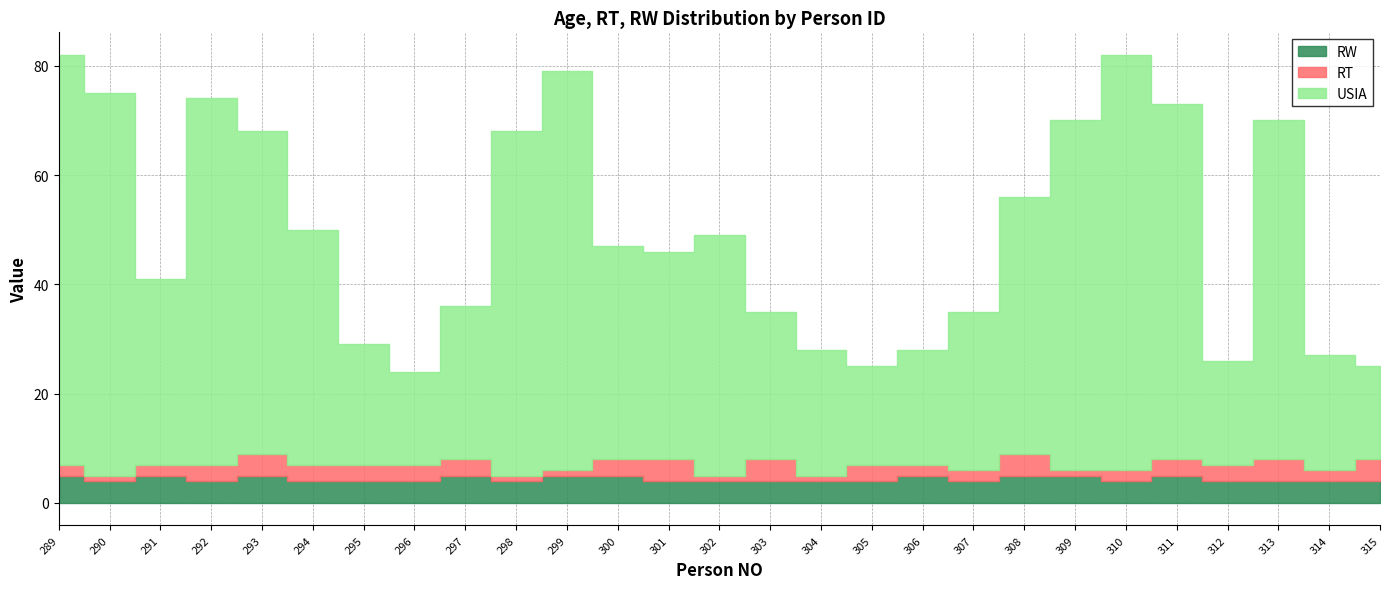

Which category has the highest value across all series?

310